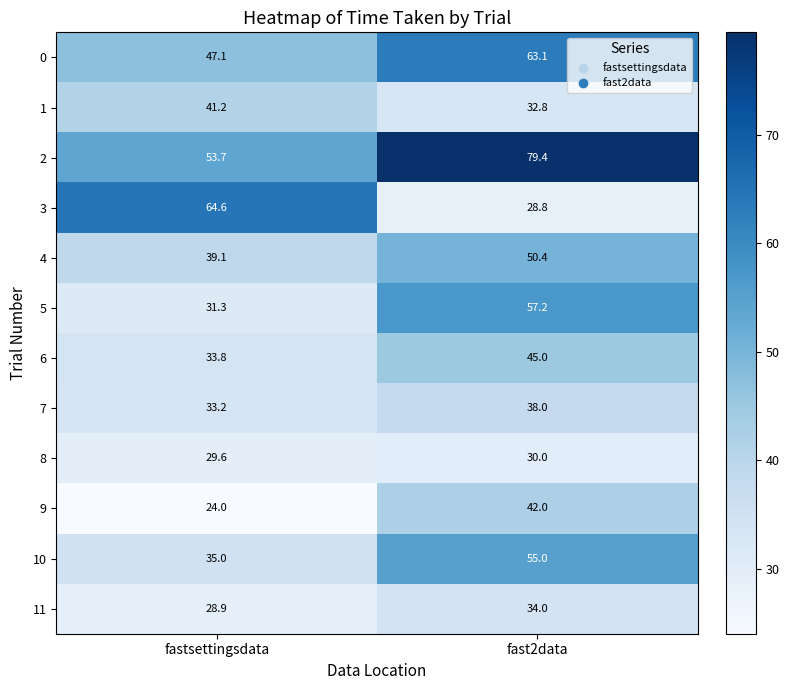

Reading left to right, what are all the values shown in this chart?

0: 47.1	63.1
1: 41.2	32.8
2: 53.7	79.4
3: 64.6	28.8
4: 39.1	50.4
5: 31.3	57.2
6: 33.8	45.0
7: 33.2	38.0
8: 29.6	30.0
9: 24.0	42.0
10: 35.0	55.0
11: 28.9	34.0